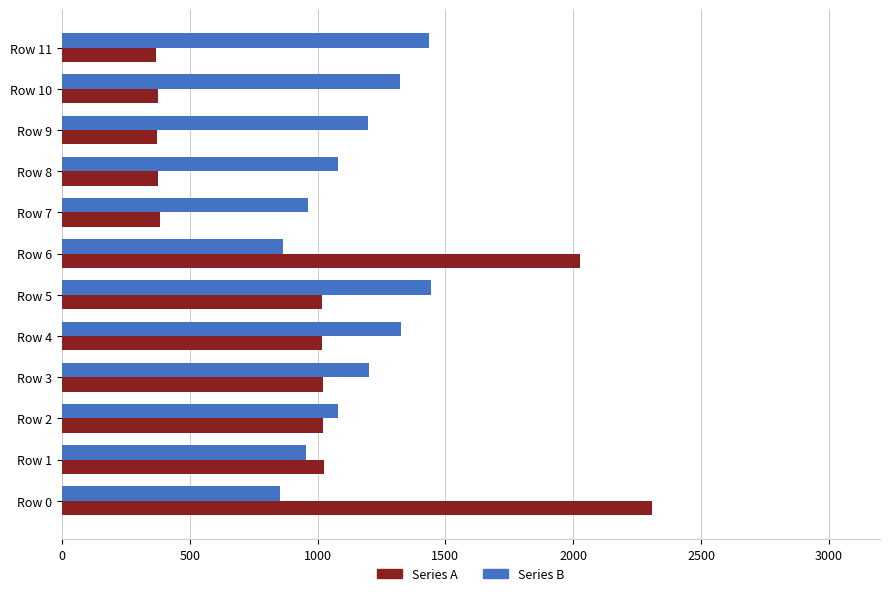

What is the total value across all series at Row 6?

2894